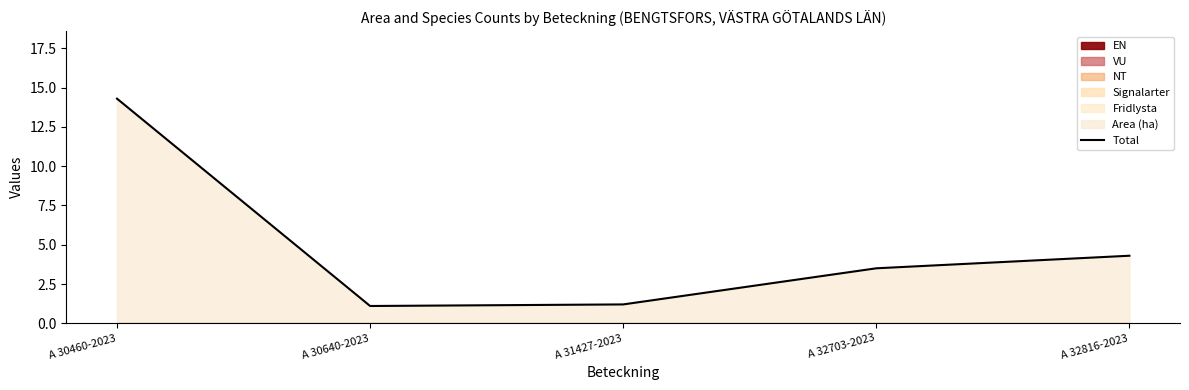

Reading right to left, list all the values displayed in this chart.

A 32816-2023=4.3	A 32703-2023=3.5	A 31427-2023=1.2	A 30640-2023=1.1	A 30460-2023=14.3